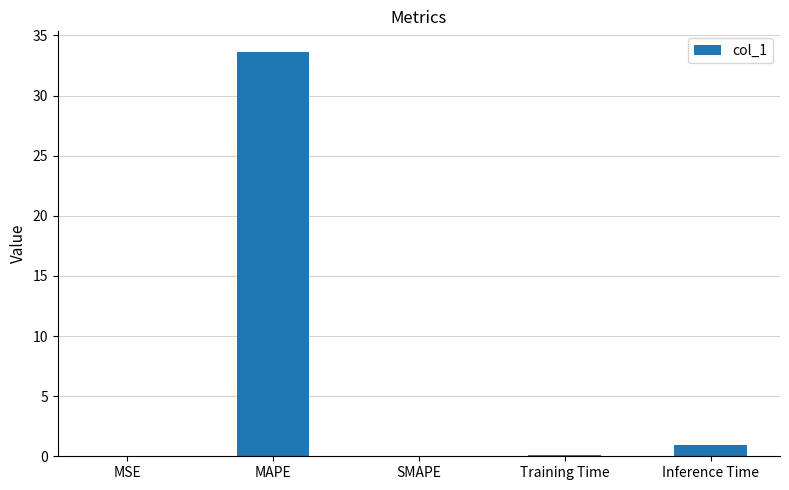

Is it true that the value at Training Time is 0.1?

True